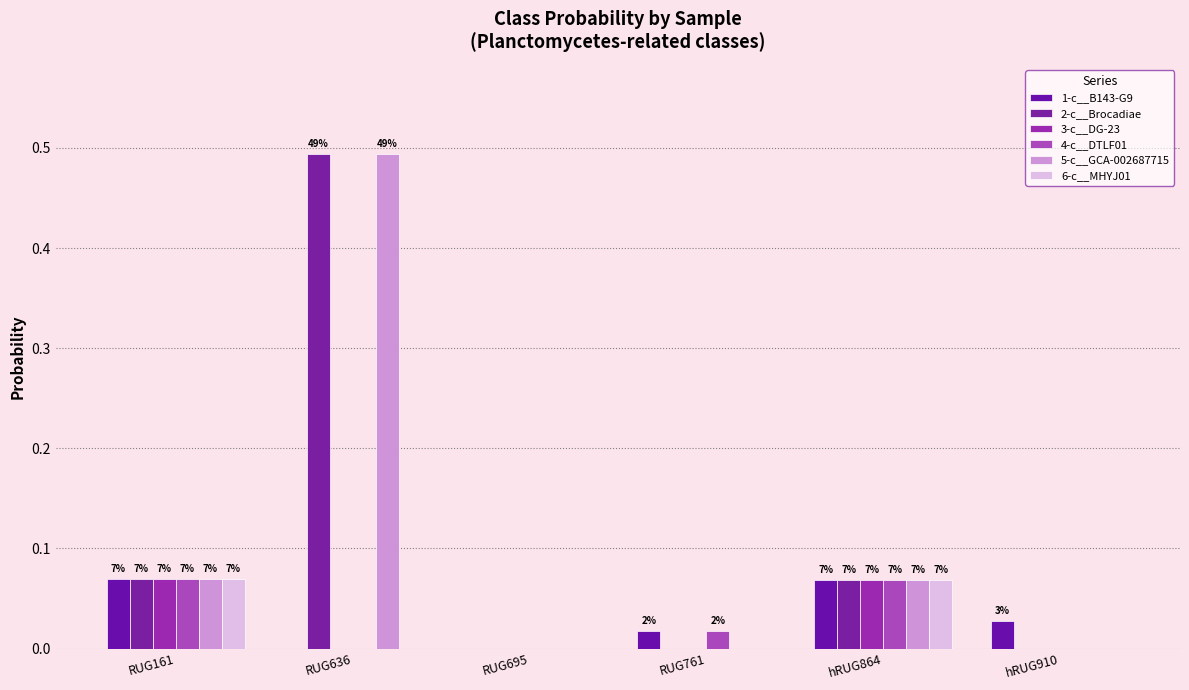

Which series has the largest total across all categories?

5-c__GCA-002687715